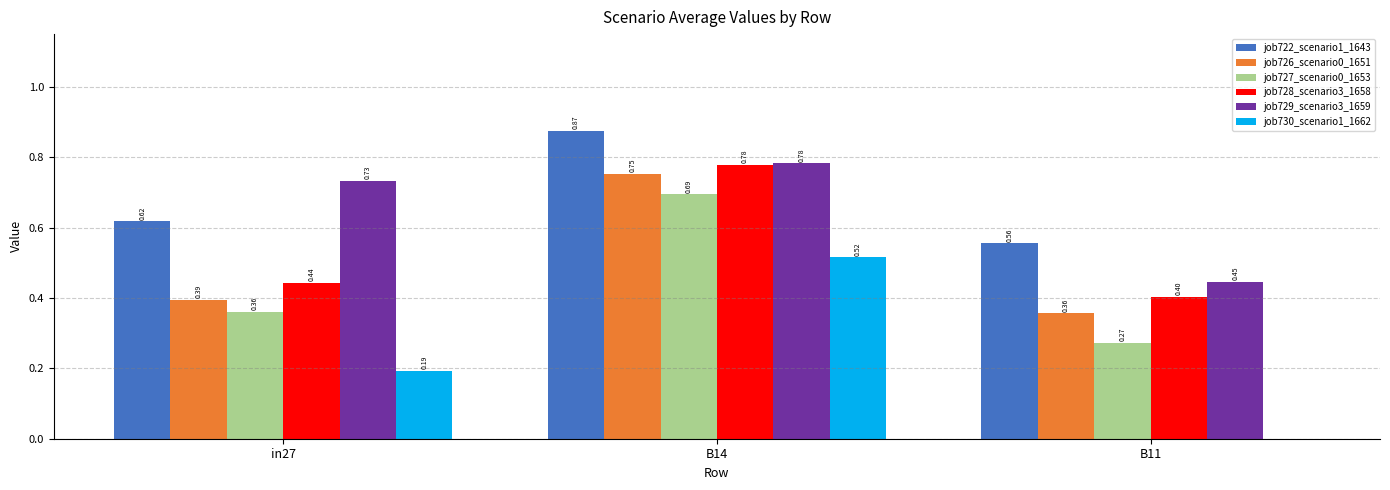

Which series changed the most between in27 and B14?

job726_scenario0_1651